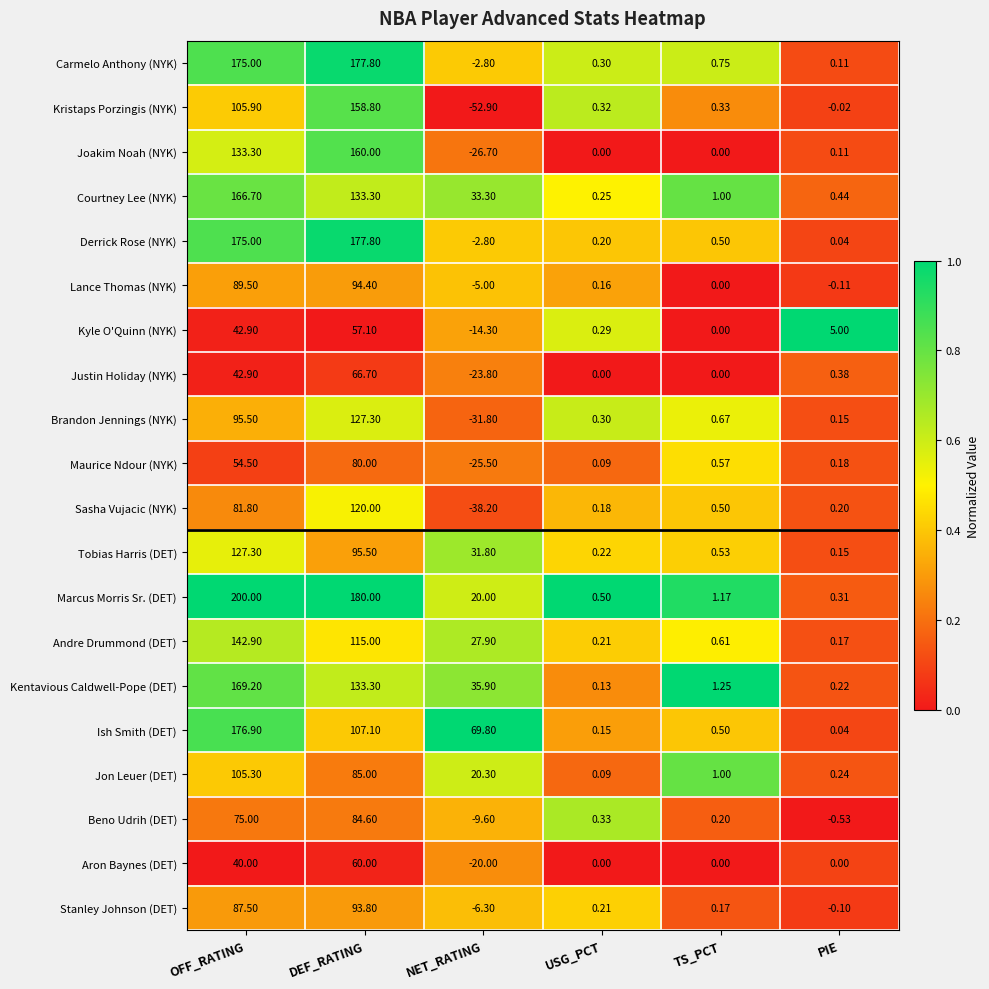

List the labels in order of Stanley Johnson (DET) value, smallest first.

NET_RATING, PIE, TS_PCT, USG_PCT, OFF_RATING, DEF_RATING